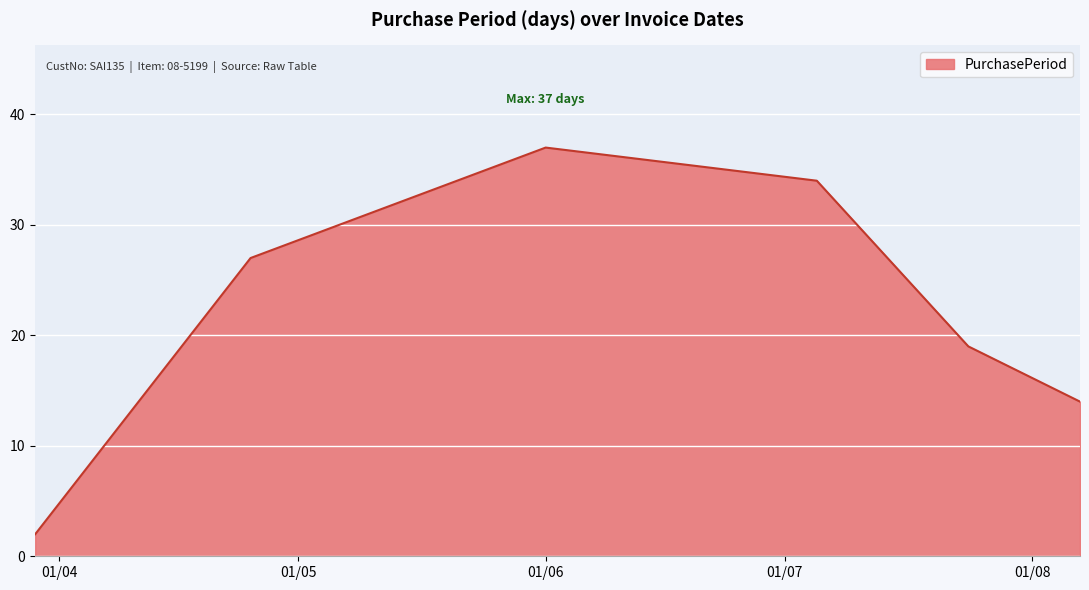

How many distinct data groups are displayed?

1